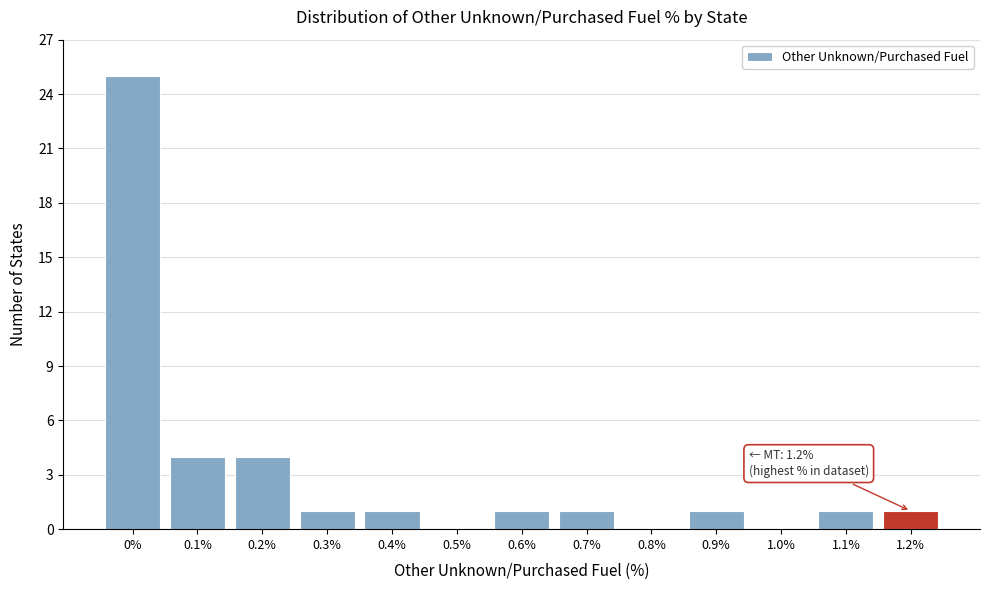

Over which range of the x-axis is the bar tallest?

-0.05 to 0.05